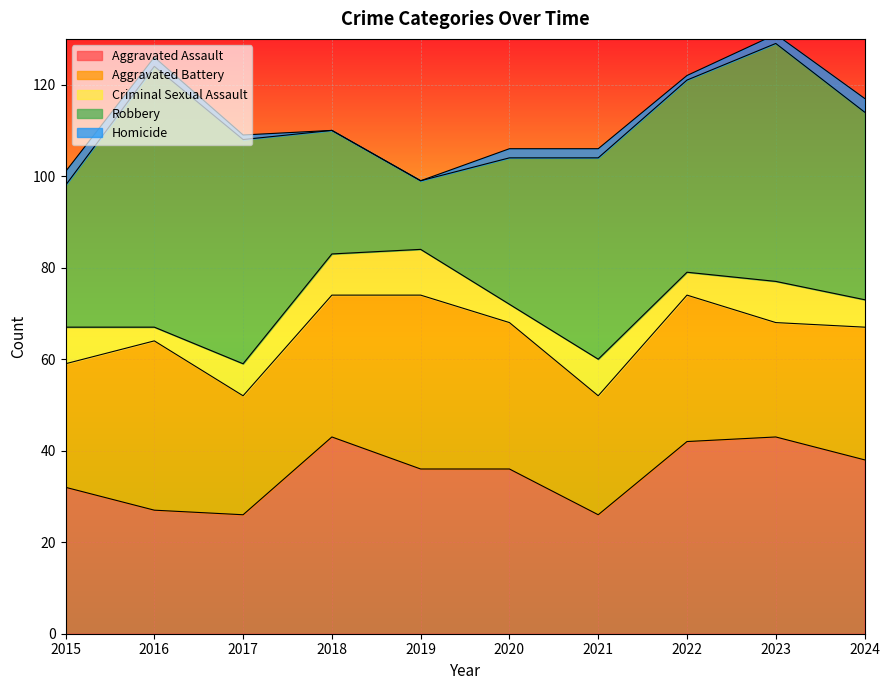

After their last crossing, which series has the higher values: Aggravated Assault or Robbery?

Robbery